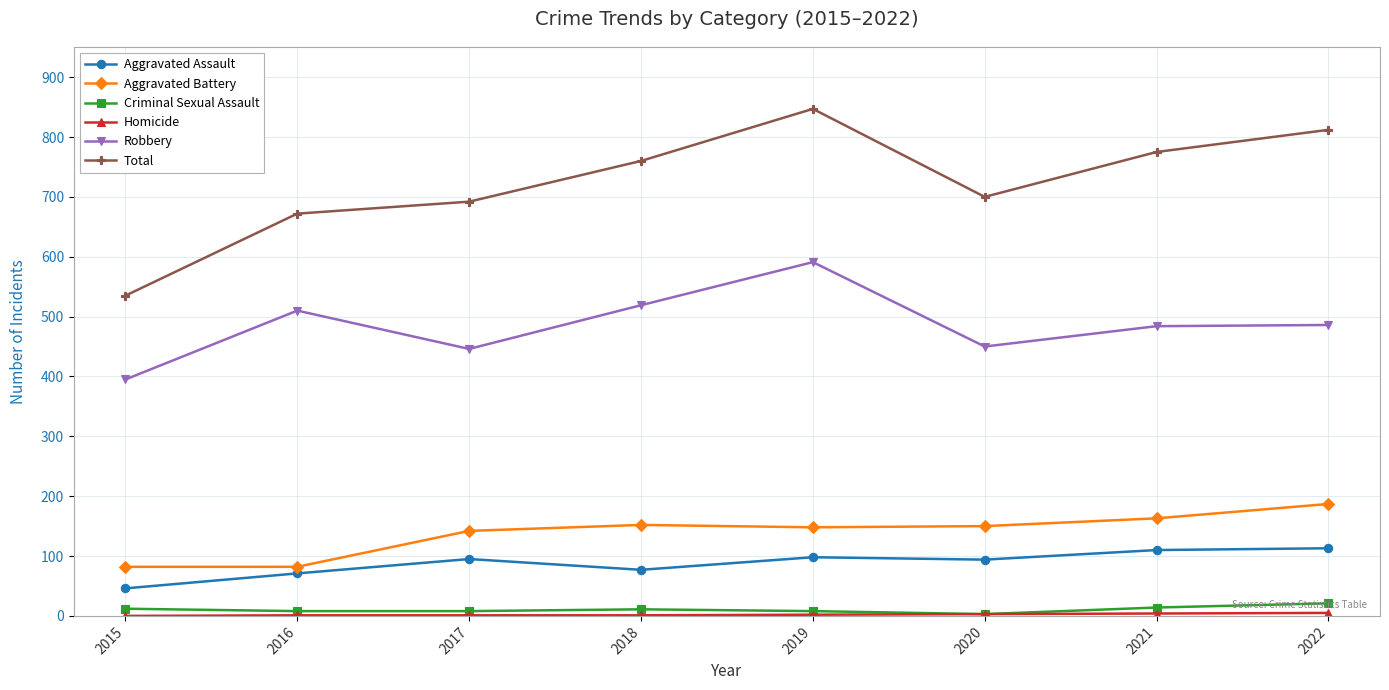

What is the maximum value shown in the chart?

847